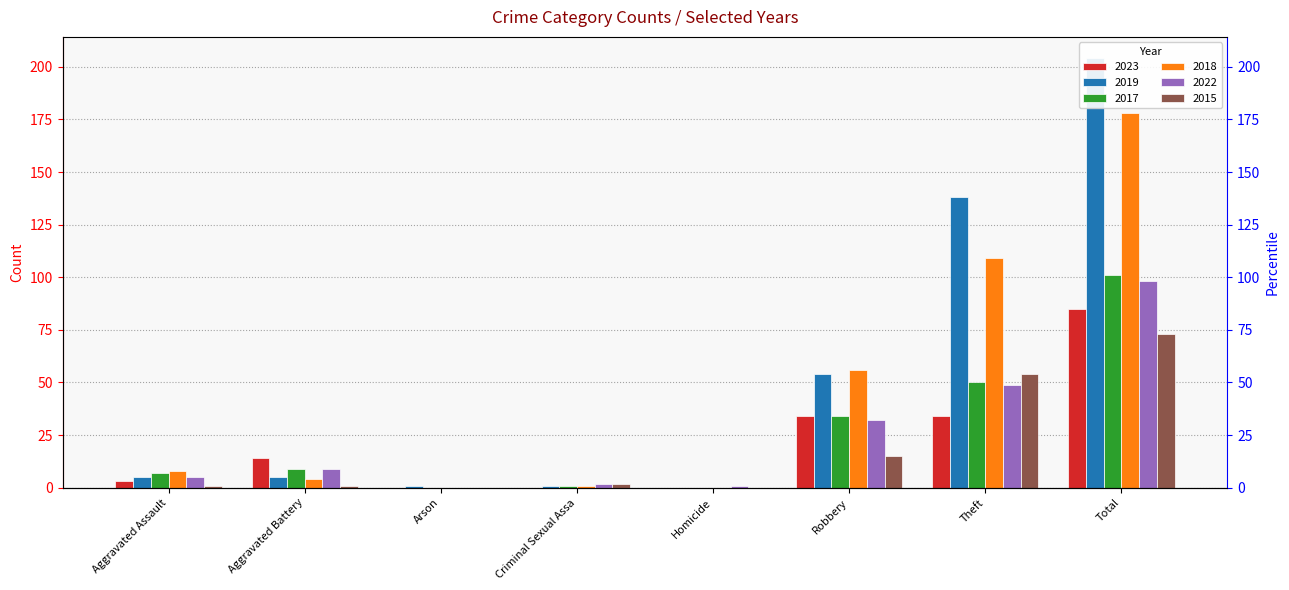

What is the difference between the second highest and second lowest values in the 2022 series?

48